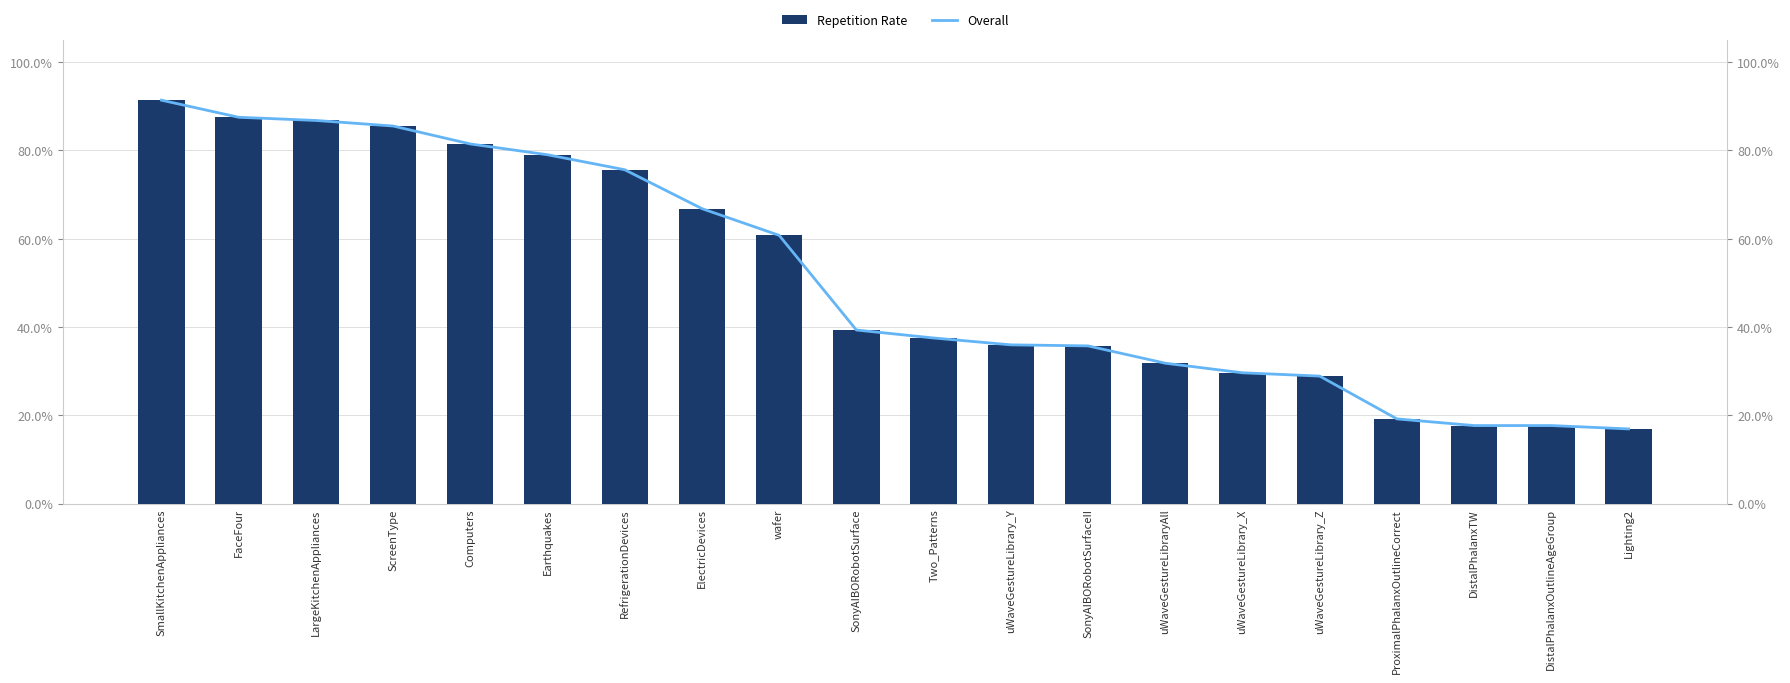

What are all the series names shown in the legend?

Repetition Rate, Overall